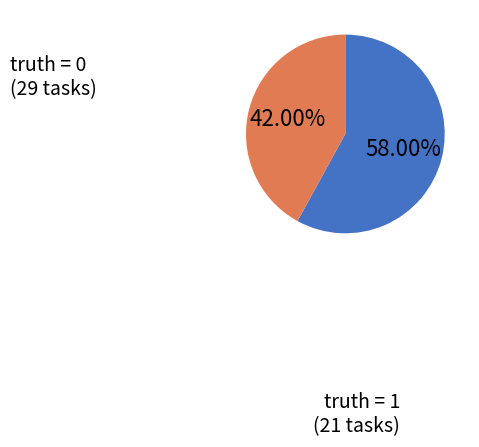

Is there a majority slice in this chart?

Yes